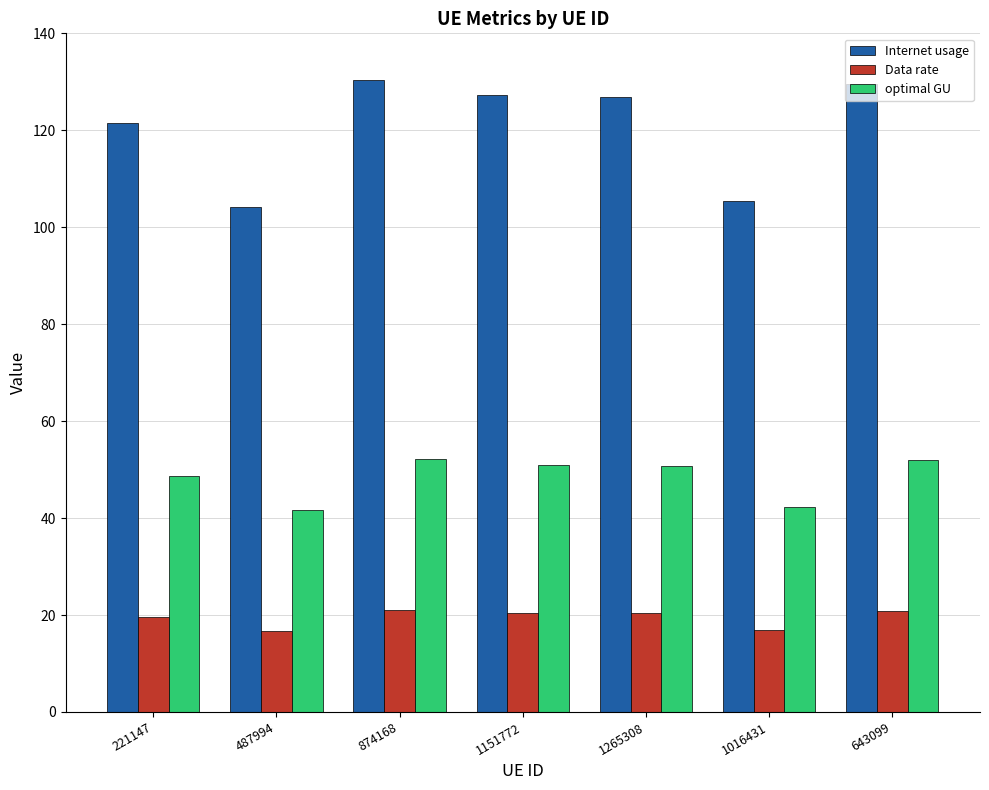

What is the maximum value shown in the chart?

130.3